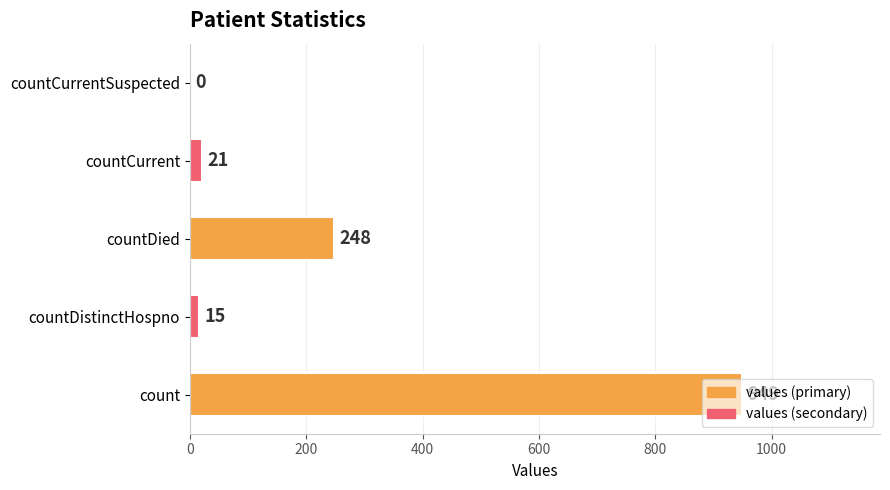

Which label corresponds to the largest value in the chart?

count